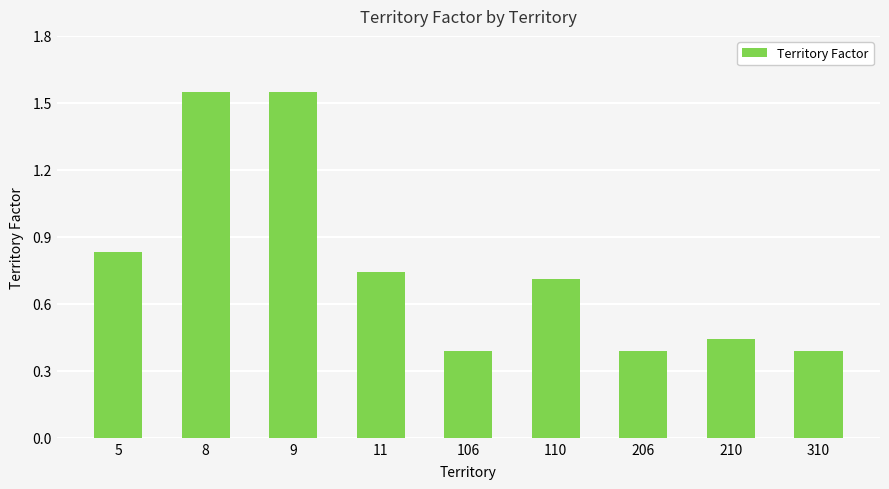

What is the difference between the second highest and minimum values?

1.2